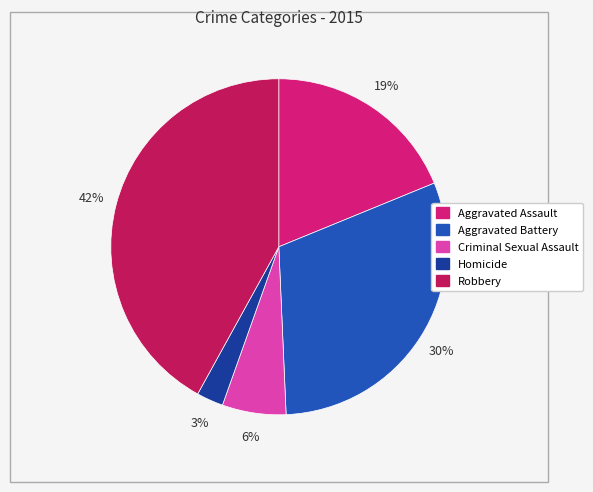

What is the smallest slice in the pie chart?

Homicide